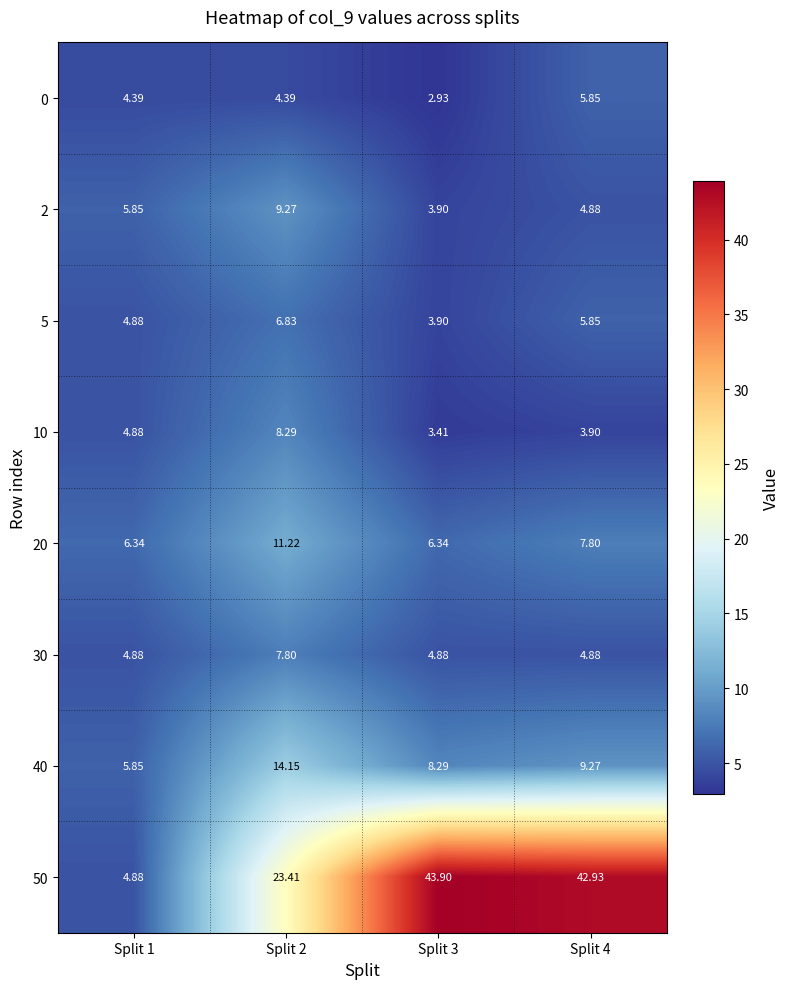

Is the value of 0 at Split 4 greater than the value of 20 at Split 4?

No